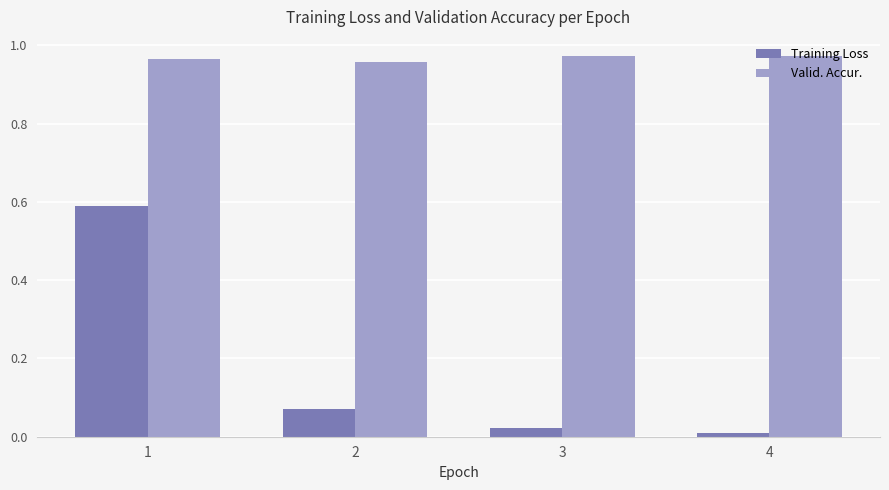

Which series has the widest spread of values?

Training Loss